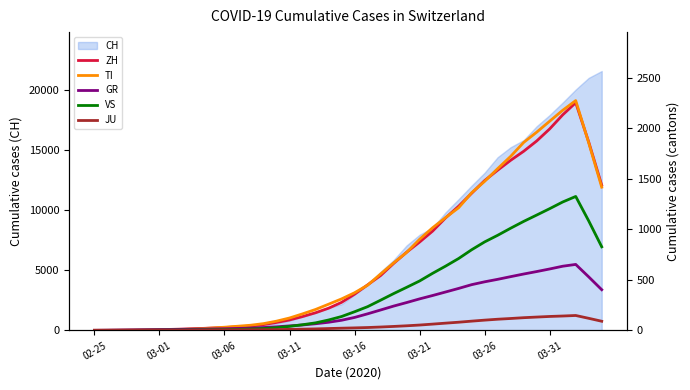

Which category has the lowest value in the GR series?

02-25